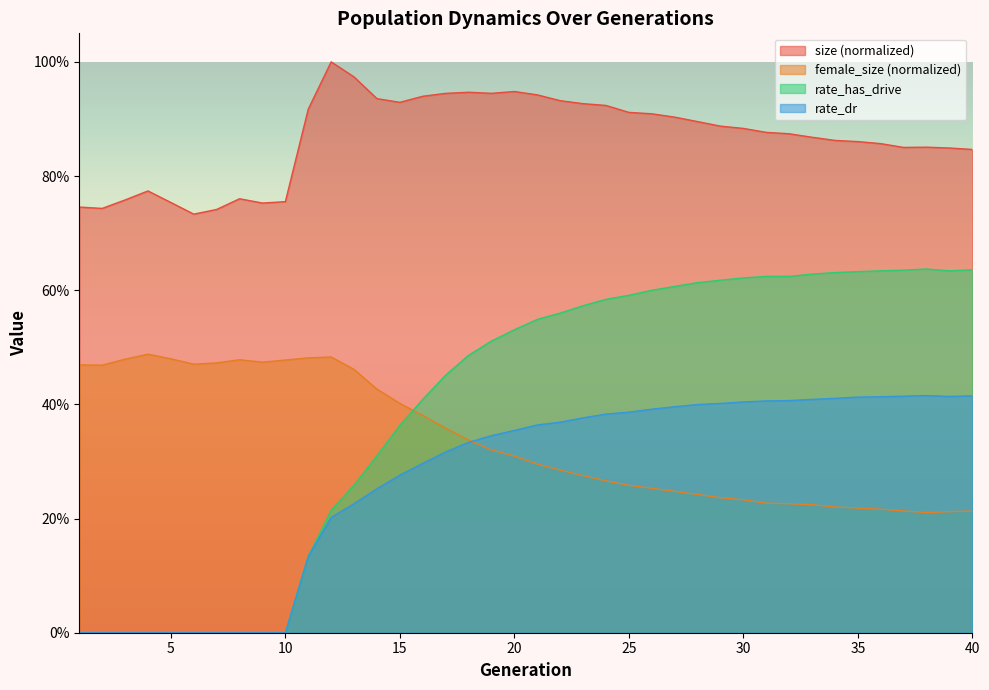

What is the difference between the highest and lowest values at 5?

0.8